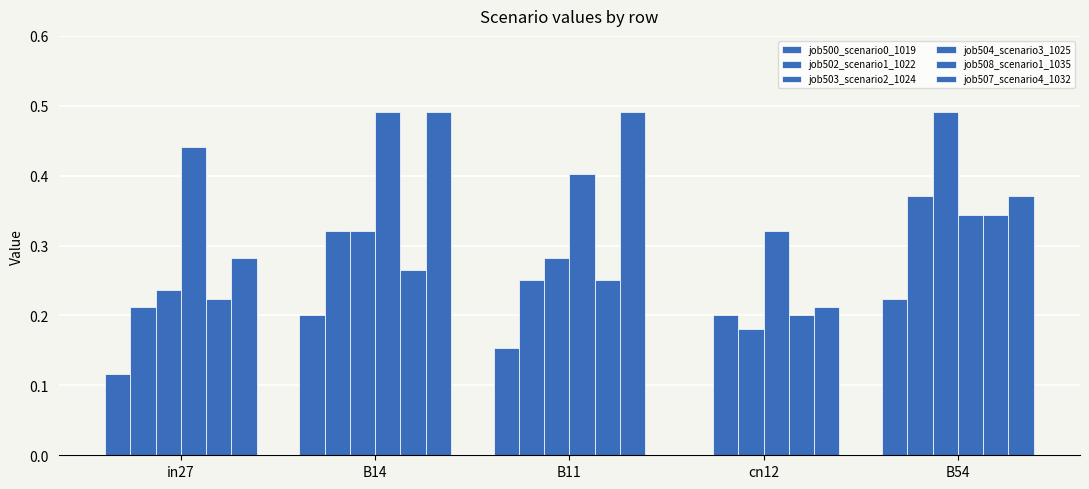

How many values in the job500_scenario0_1019 series exceed 0?

4